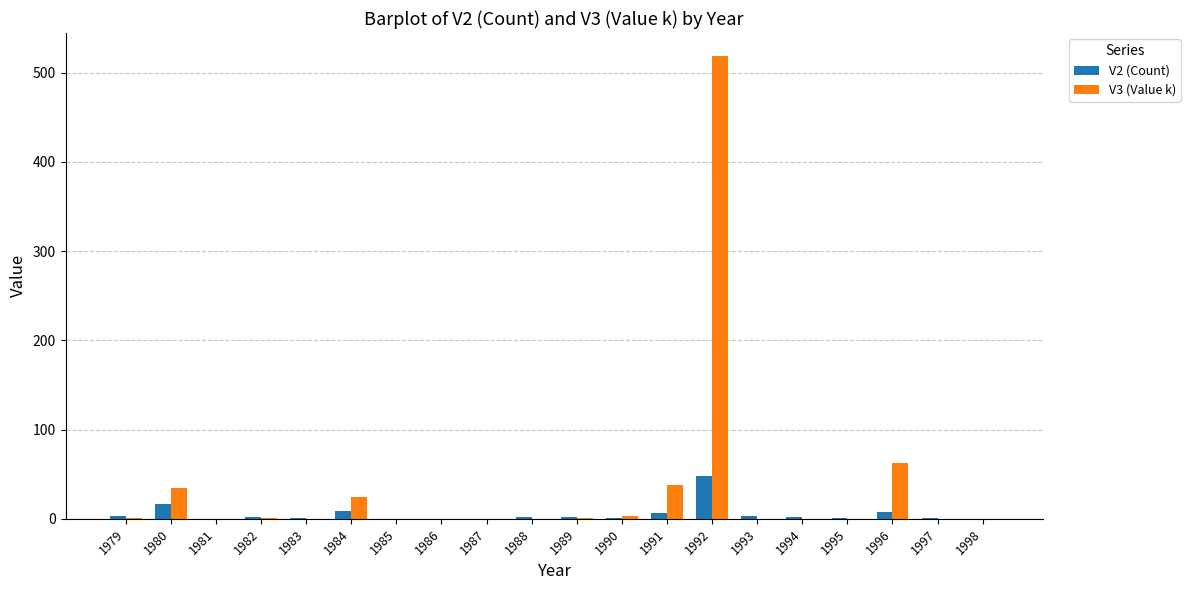

Count the number of categories in the chart.

20